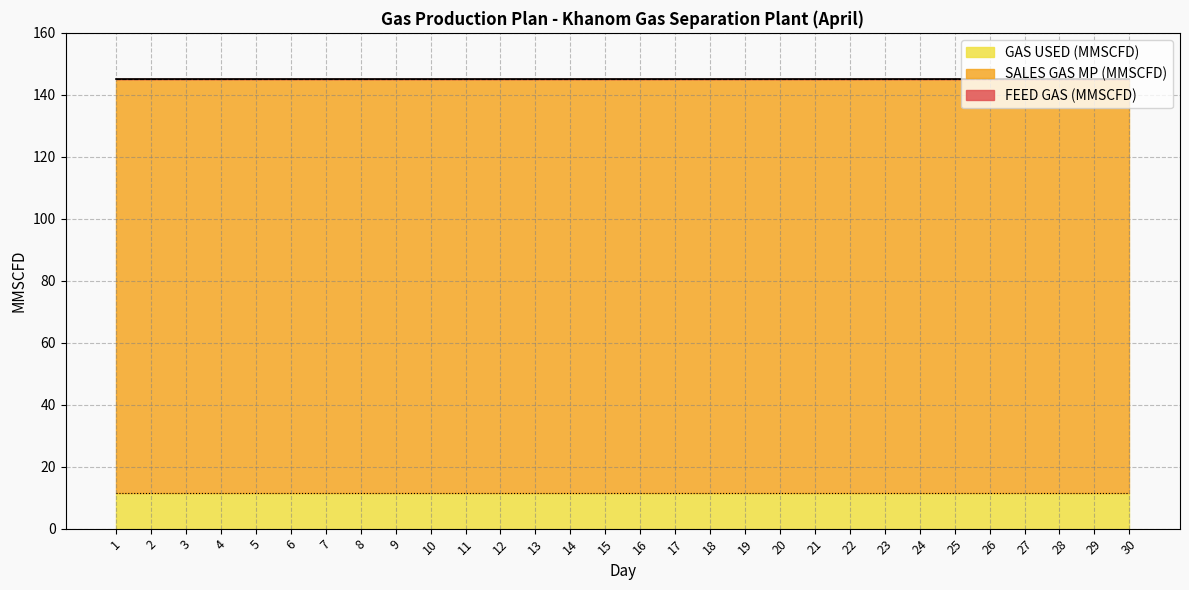

Reading right to left, extract all data points from this chart.

FEED GAS (MMSCFD): 30=145.0	29=145.0	28=145.0	27=145.0	26=145.0	25=145.0	24=145.0	23=145.0	22=145.0	21=145.0	20=145.0	19=145.0	18=145.0	17=145.0	16=145.0	15=145.0	14=145.0	13=145.0	12=145.0	11=145.0	10=145.0	9=145.0	8=145.0	7=145.0	6=145.0	5=145.0	4=145.0	3=145.0	2=145.0	1=145.0
SALES GAS MP (MMSCFD): 30=133.5	29=133.5	28=133.5	27=133.5	26=133.5	25=133.5	24=133.5	23=133.5	22=133.5	21=133.5	20=133.5	19=133.5	18=133.5	17=133.5	16=133.5	15=133.5	14=133.5	13=133.5	12=133.5	11=133.5	10=133.5	9=133.5	8=133.5	7=133.5	6=133.5	5=133.5	4=133.5	3=133.5	2=133.5	1=133.5
GAS USED (MMSCFD): 30=11.5	29=11.5	28=11.5	27=11.5	26=11.5	25=11.5	24=11.5	23=11.5	22=11.5	21=11.5	20=11.5	19=11.5	18=11.5	17=11.5	16=11.5	15=11.5	14=11.5	13=11.5	12=11.5	11=11.5	10=11.5	9=11.5	8=11.5	7=11.5	6=11.5	5=11.5	4=11.5	3=11.5	2=11.5	1=11.5